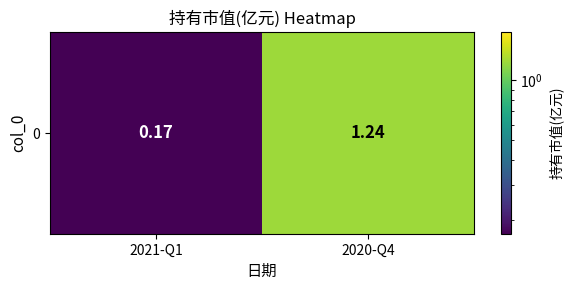

List the labels in order of value, smallest first.

2021-Q1, 2020-Q4